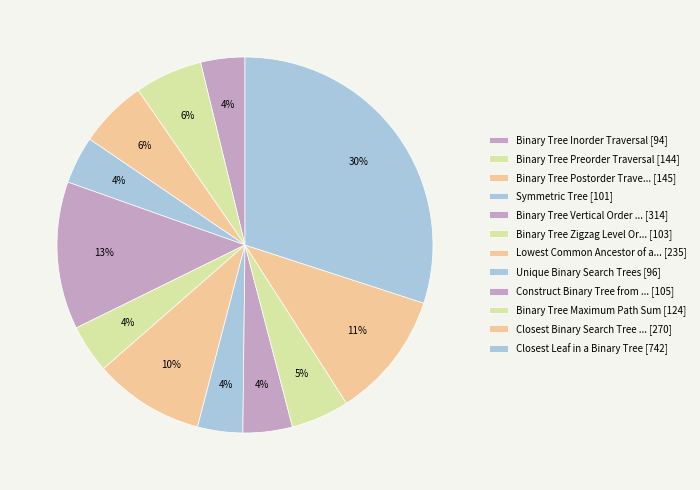

Count the number of slices in the pie.

12